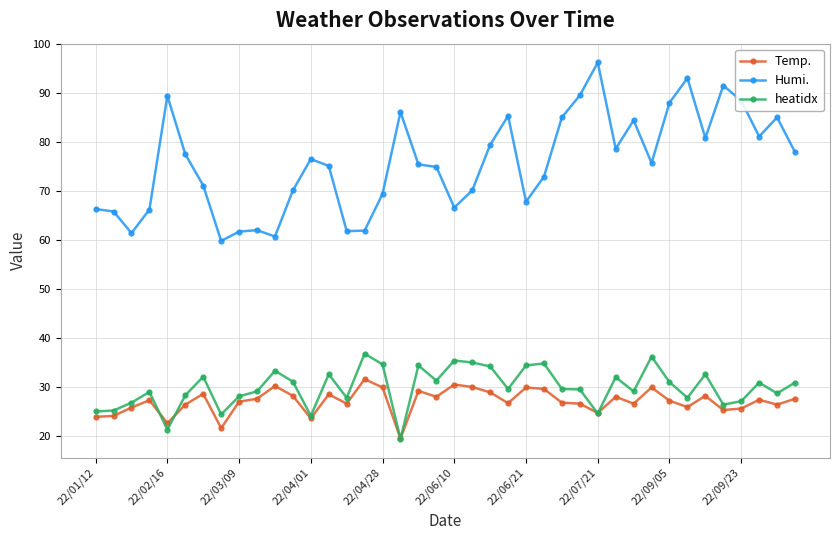

Which series has the largest range (max minus min)?

Humi.